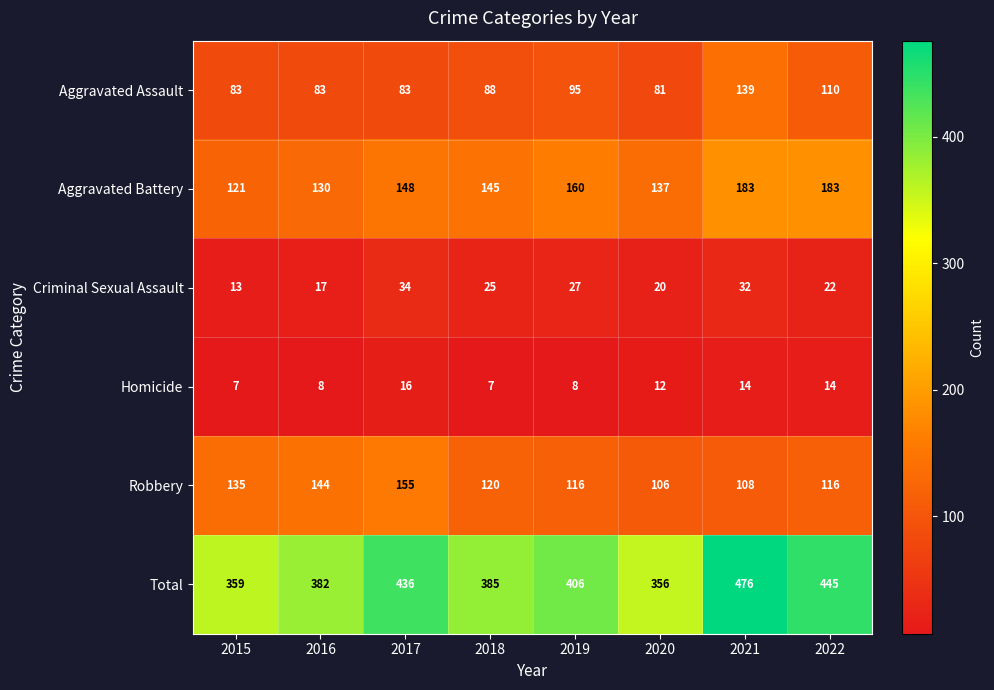

At how many categories does at least one series exceed 377?

6